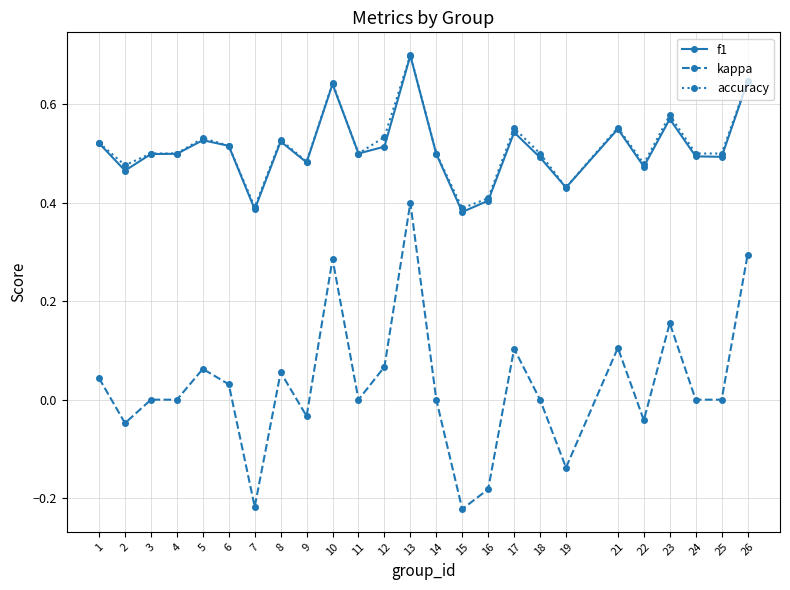

At which label does kappa first exceed 0?

1